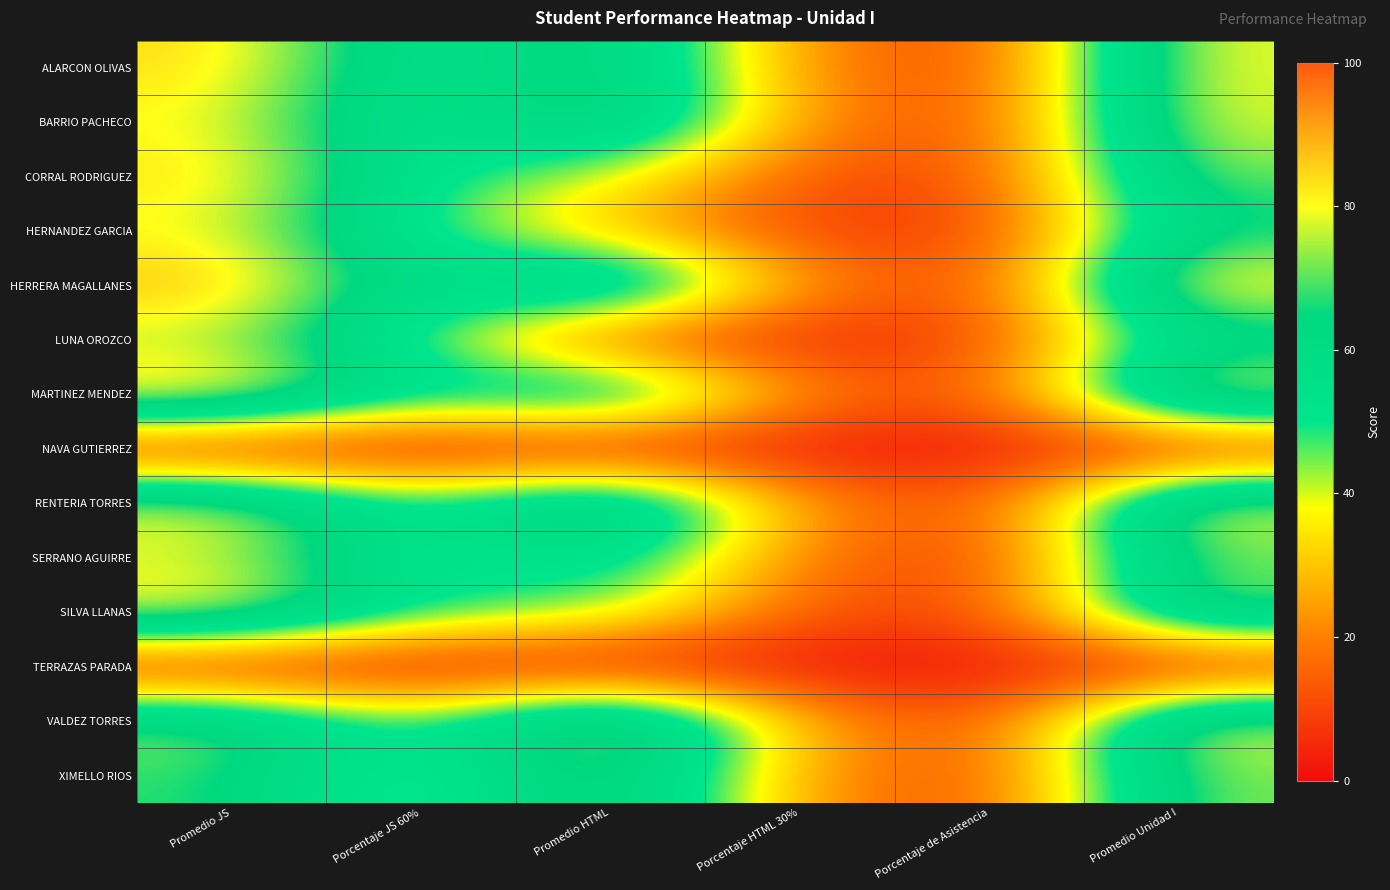

How many series are shown in this chart?

14